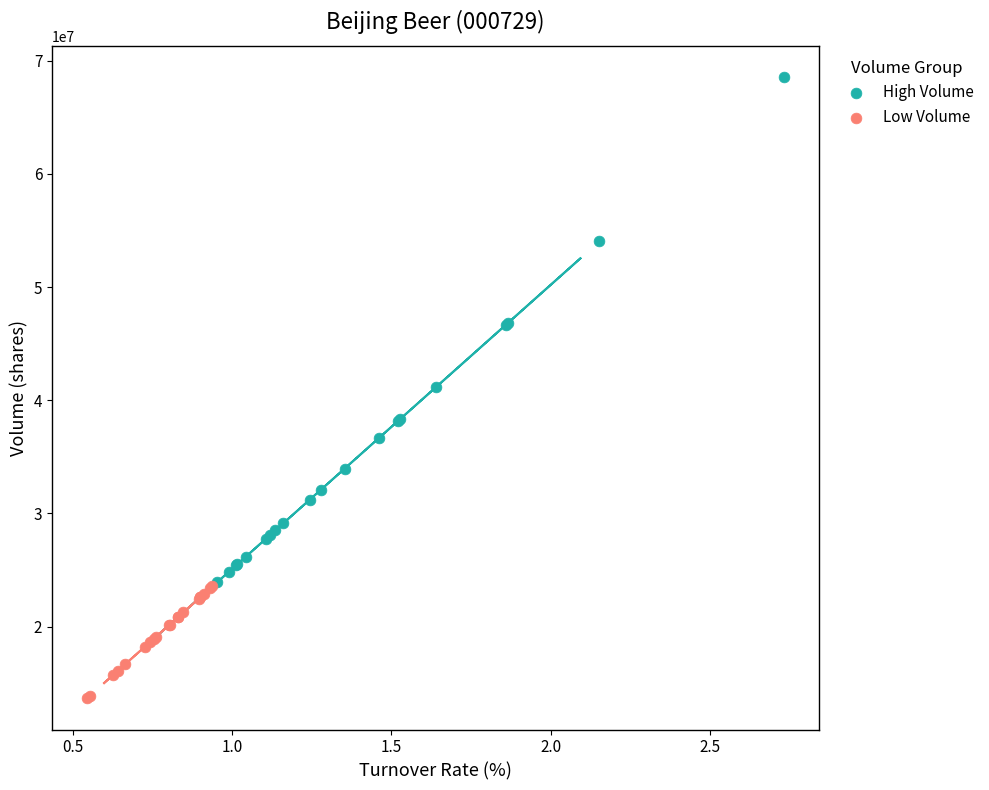

Which series reaches the minimum Y coordinate?

Low Volume